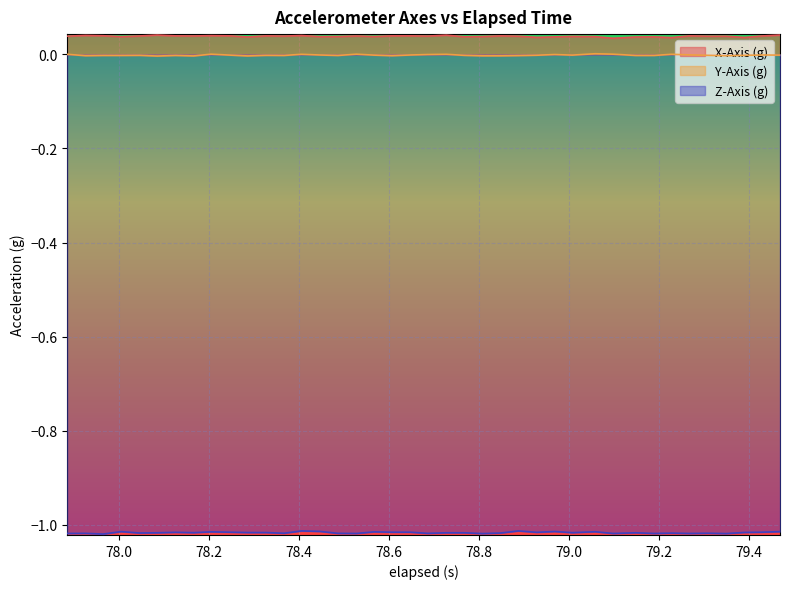

True or false: X-Axis (g) and Y-Axis (g) intersect in this chart.

False